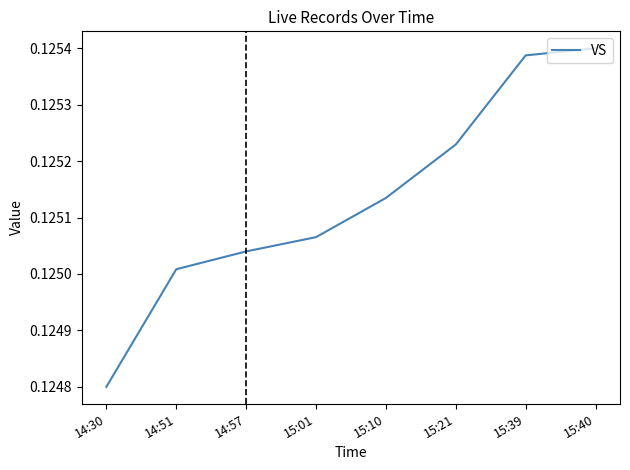

At which label is the value closest to 0?

14:30